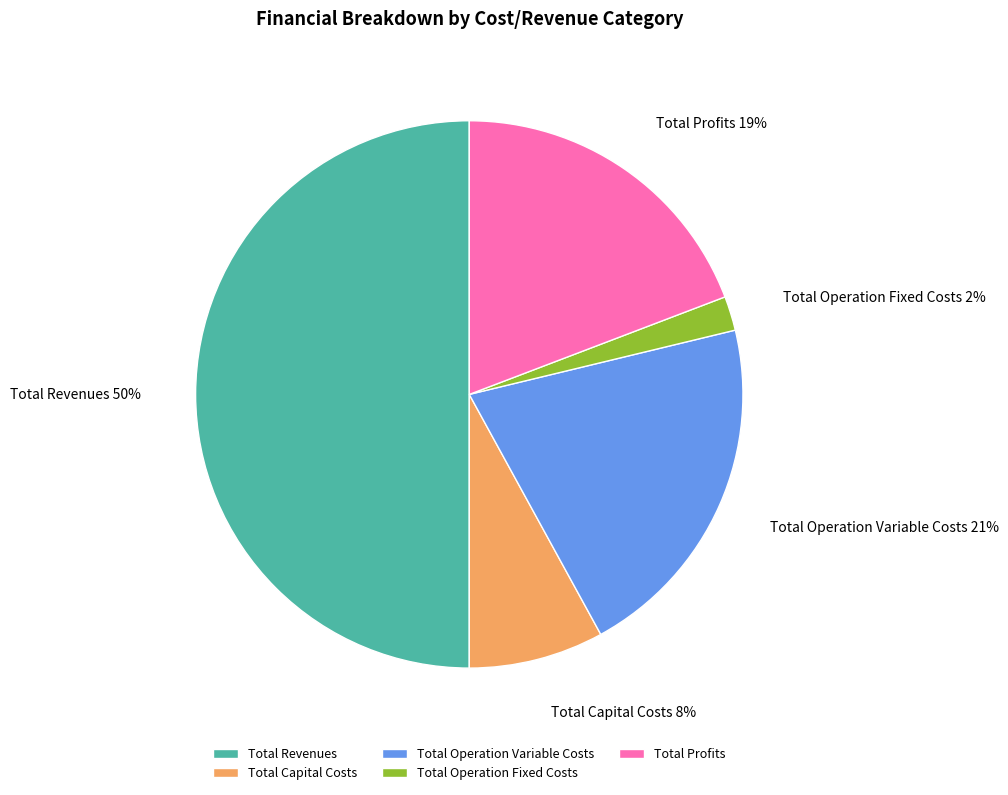

To the nearest percent, what portion does Total Profits represent?

19%